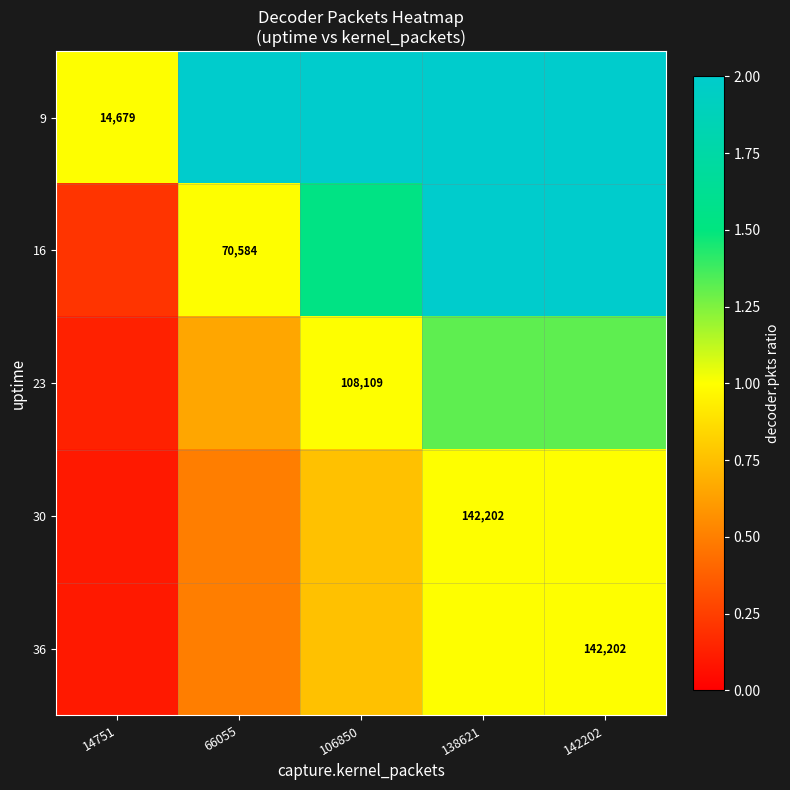

What is the spread (max minus min) of values at 14751?

0.9